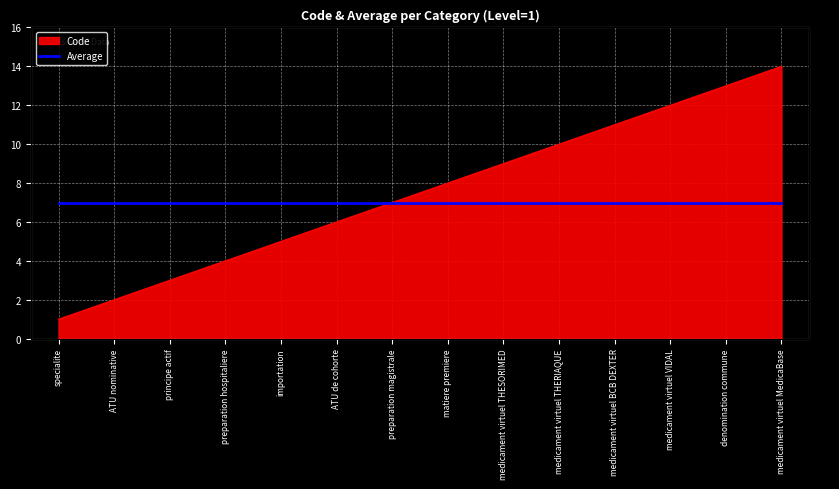

Reading left to right, what are all the values shown in this chart?

specialite=1	ATU nominative=2	principe actif=3	preparation hospitaliere=4	importation=5	ATU de cohorte=6	preparation magistrale=7	matiere premiere=8	medicament virtuel THESORIMED=9	medicament virtuel THERIAQUE=10	medicament virtuel BCB DEXTER=11	medicament virtuel VIDAL=12	denomination commune=13	medicament virtuel MedicaBase=14